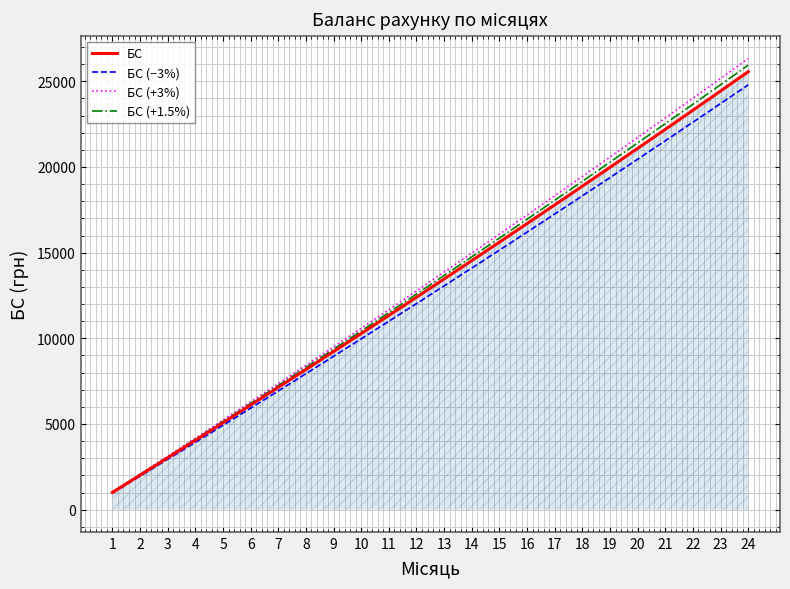

At 20, list the series in order from smallest to largest.

БС (−3%), БС, БС (+1.5%), БС (+3%)